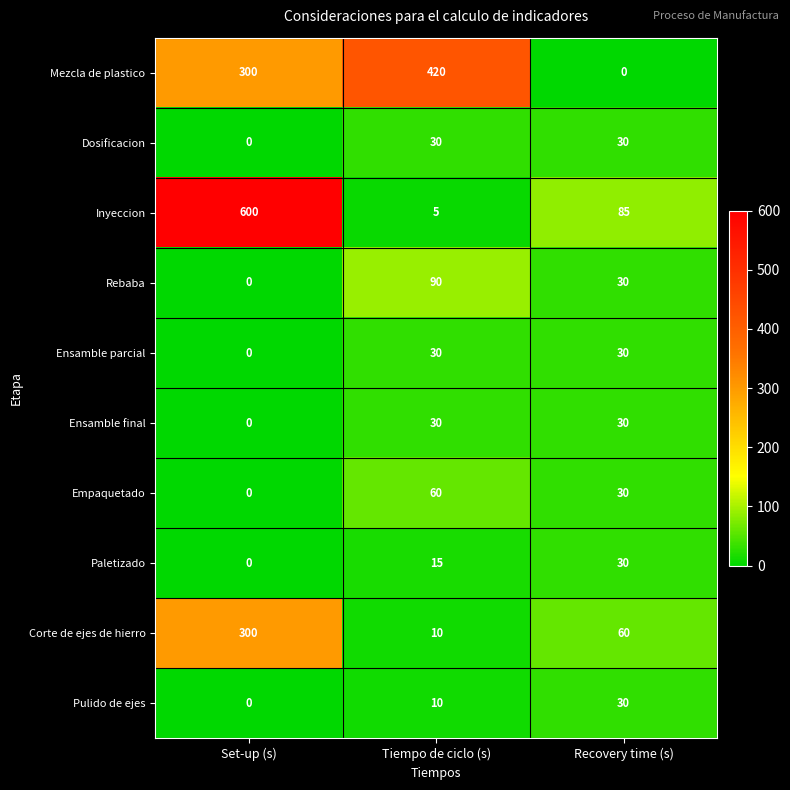

Which series has the largest range (max minus min)?

Inyeccion